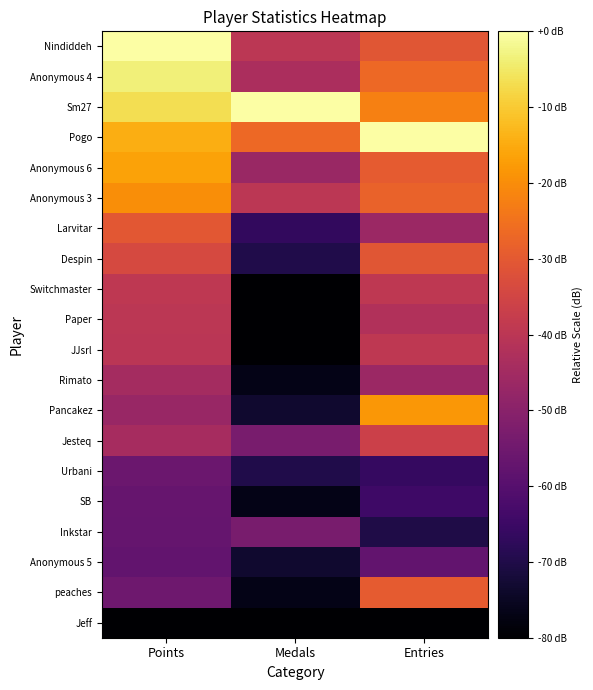

What is the spread (max minus min) of values at Entries?

80.0